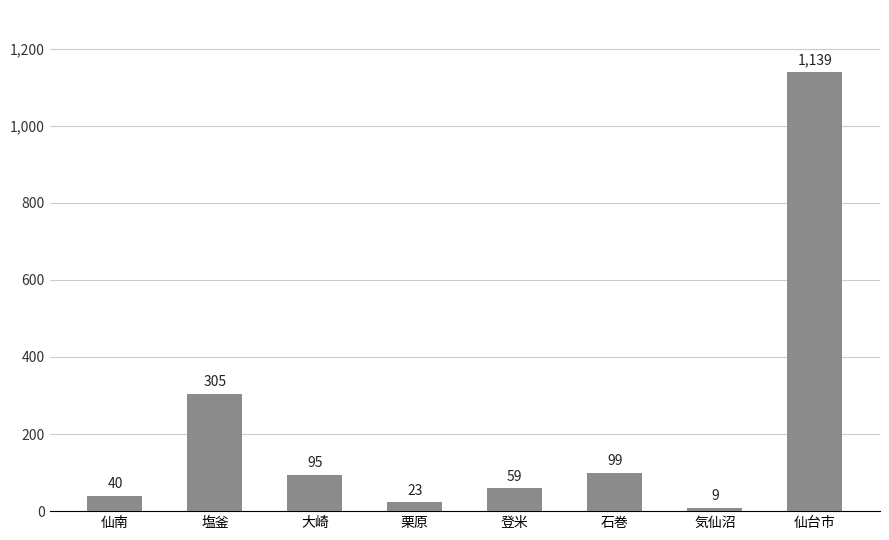

What position from the left is 大崎?

3